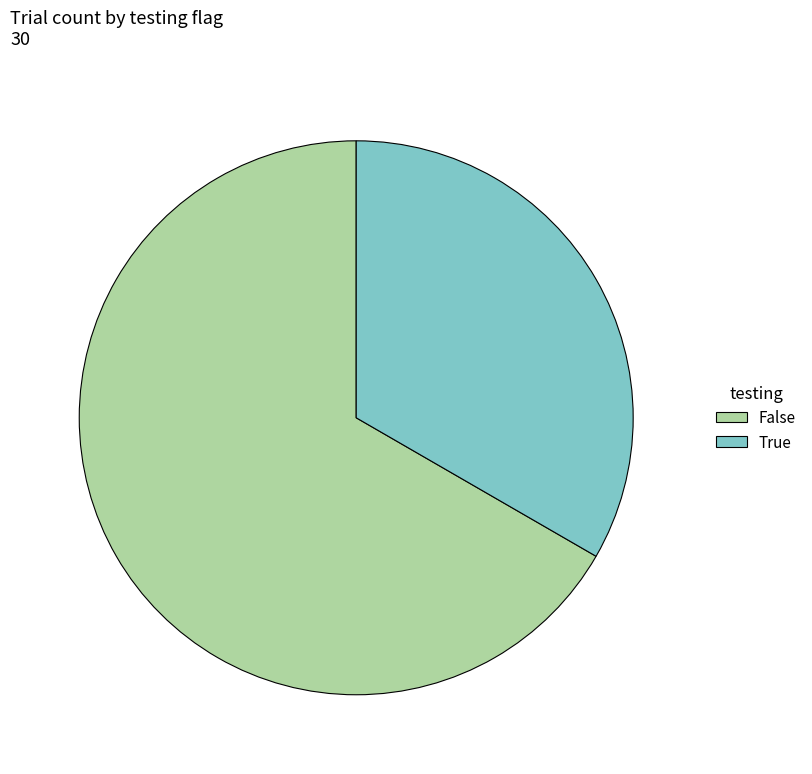

Rank the categories by value from highest to lowest.

False, True